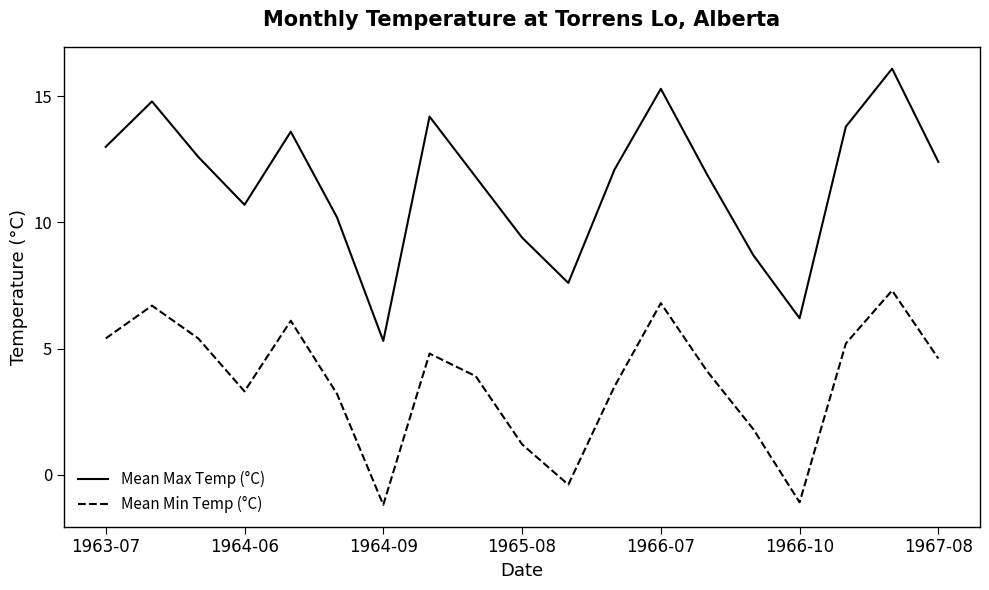

What is the minimum value shown in the chart?

-1.2